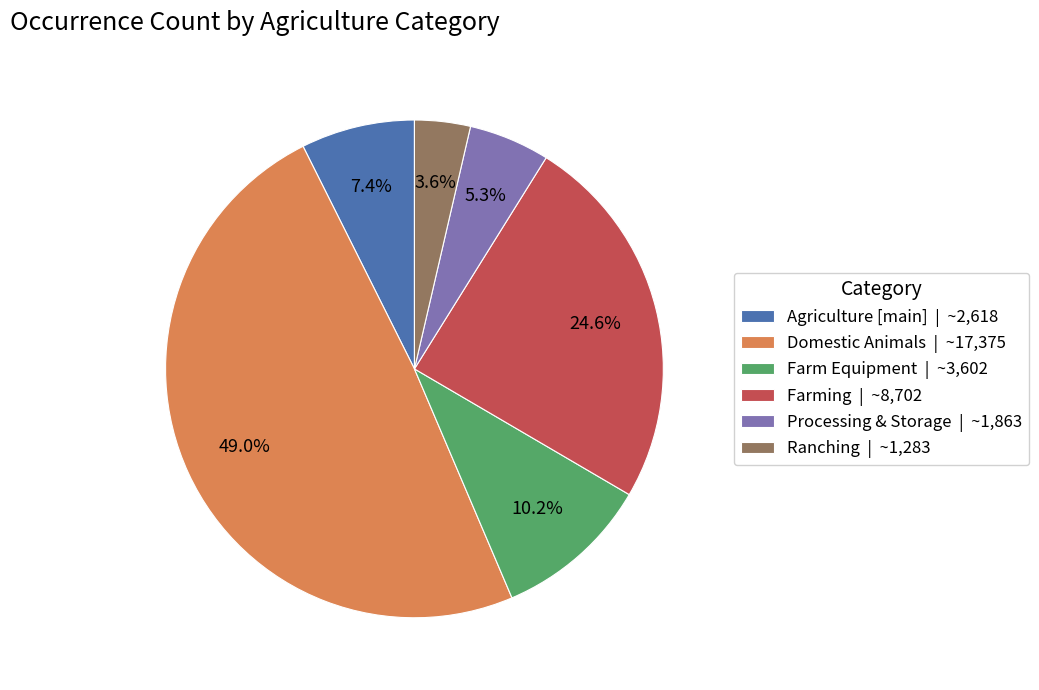

Does any single category account for the majority?

No